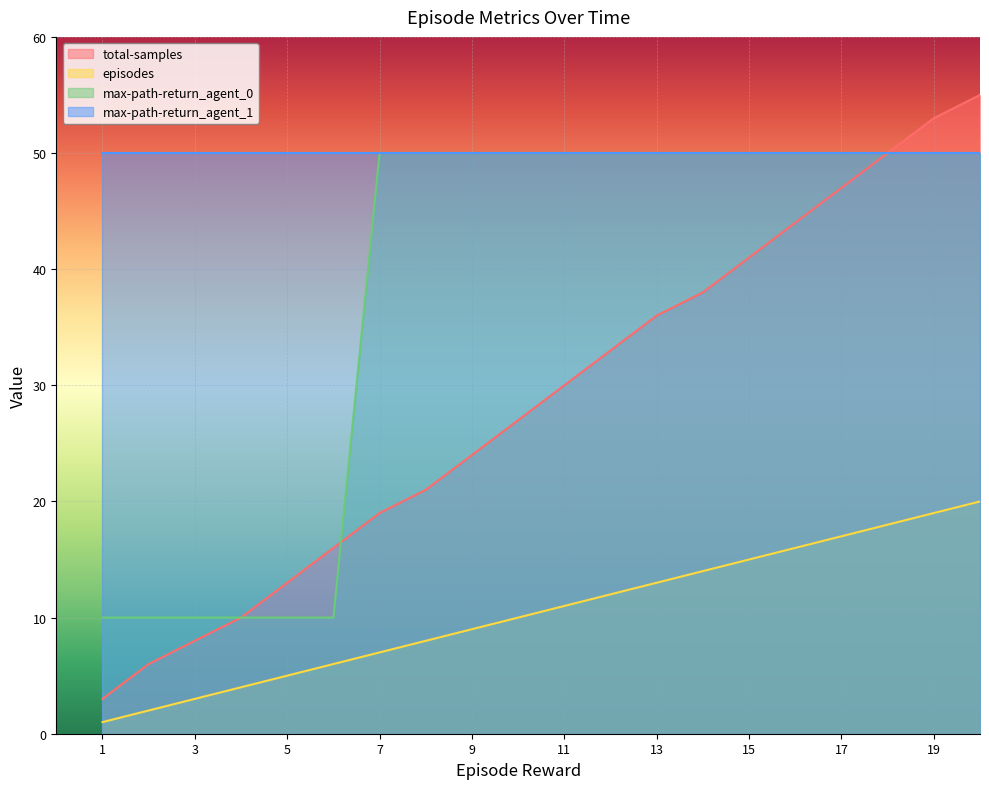

What is the value of the max-path-return_agent_0 point at the 19th from the left?

50